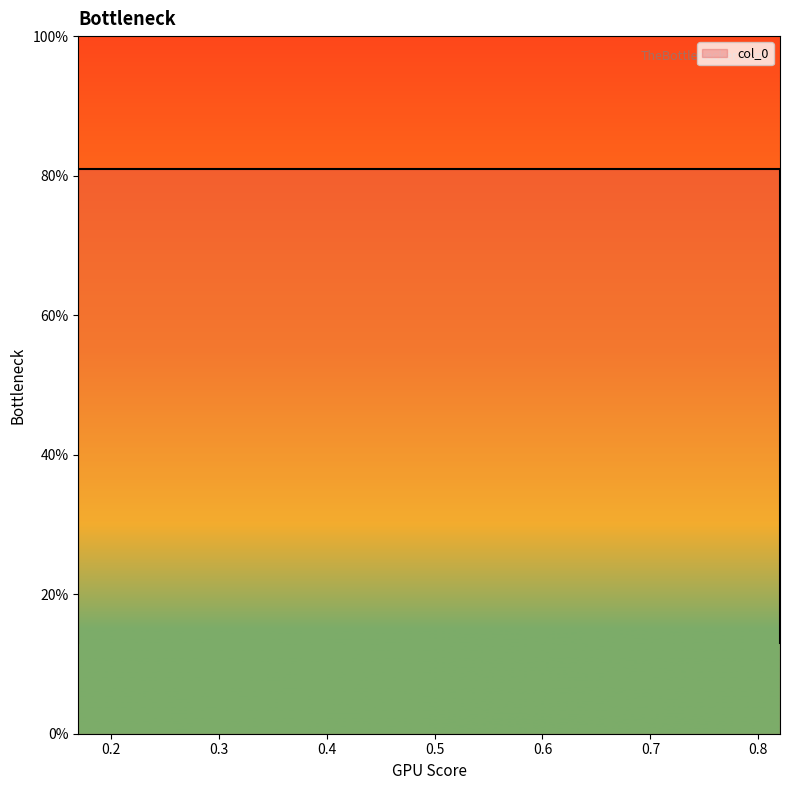

At which category does the chart reach its minimum across all series?

0.17